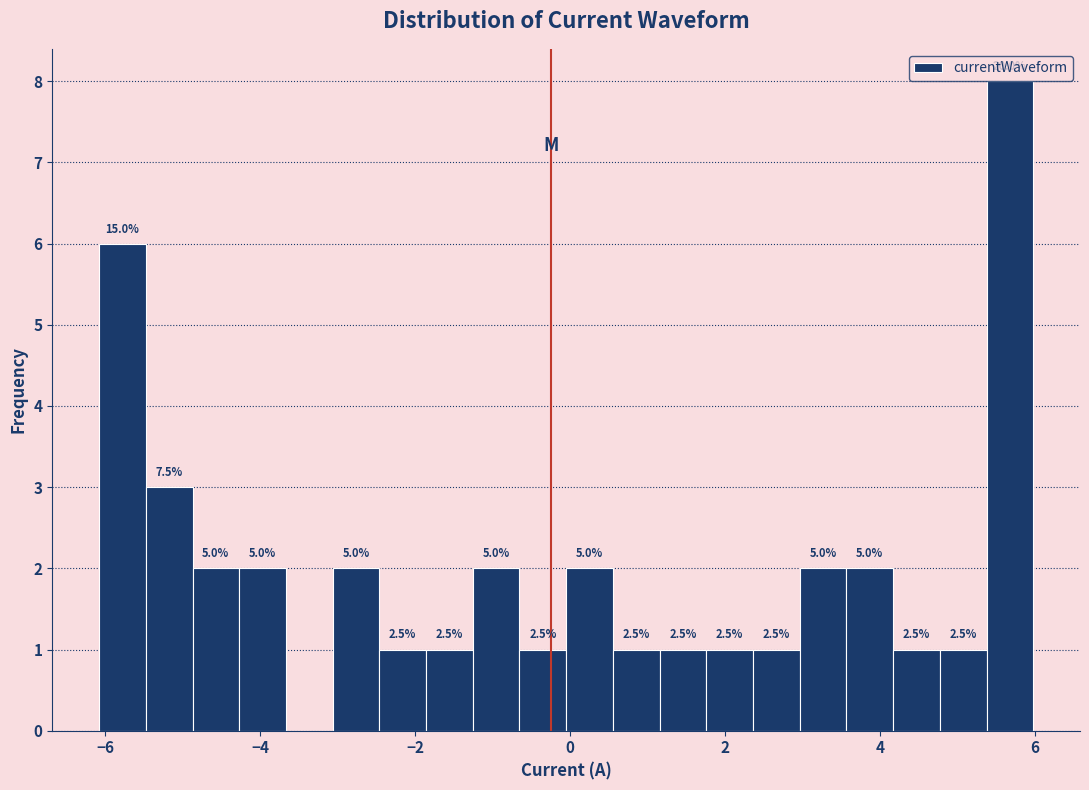

Around what value on the x-axis is the tallest bar? Give the approximate position of its centre, as read against the axis.

5.6